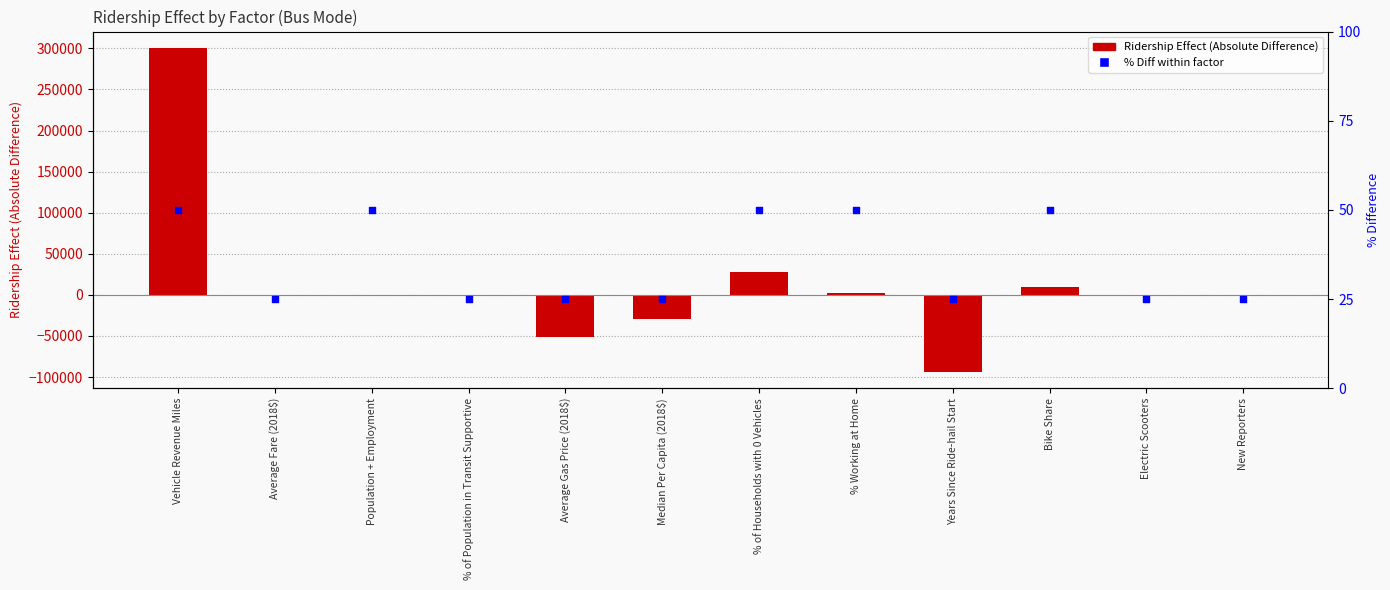

At which category is the sum across all series the highest?

Vehicle Revenue Miles